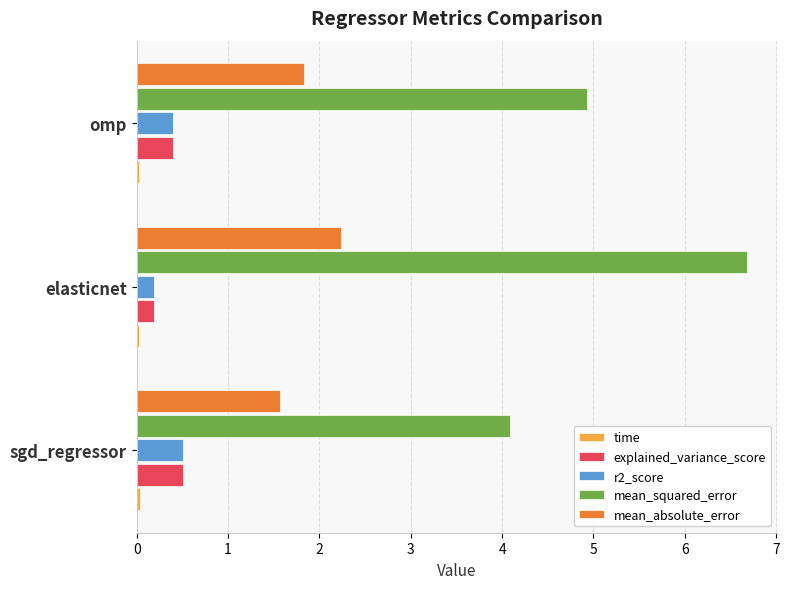

Which series changed the most between sgd_regressor and omp?

mean_squared_error